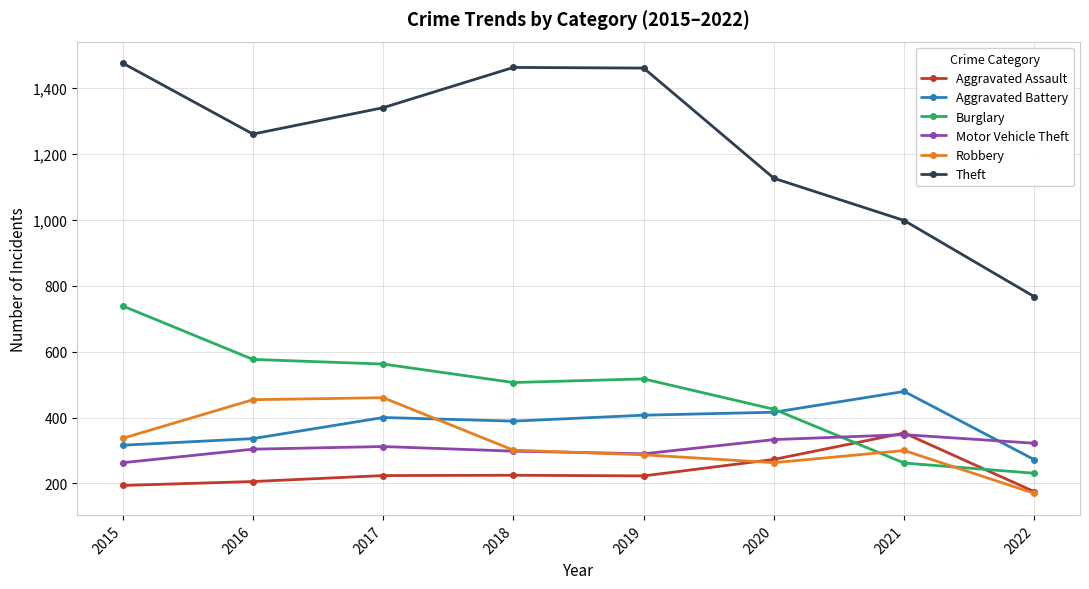

Which series has the largest total across all categories?

Theft